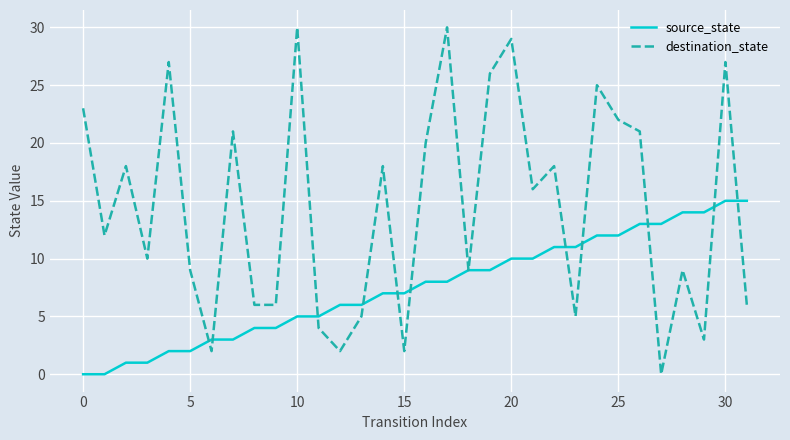

Which series has the largest range (max minus min)?

destination_state